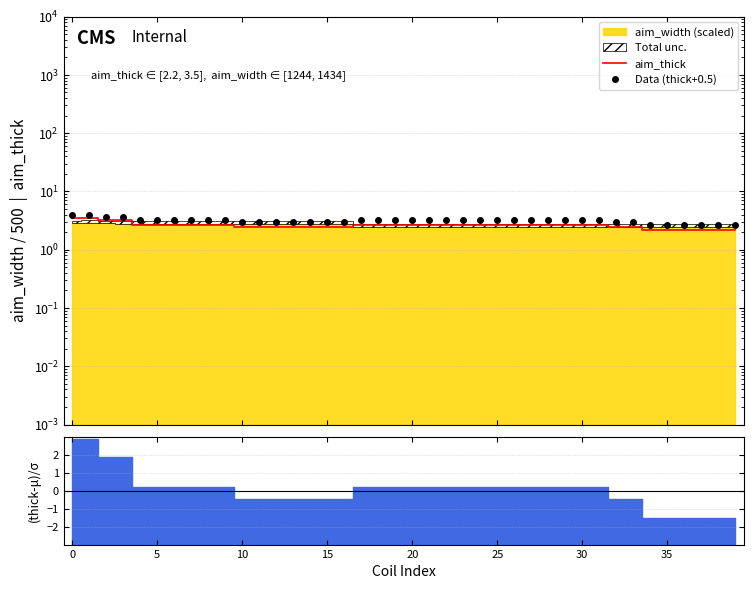

At which label is Data (thick+0.5) closest to 3?

10